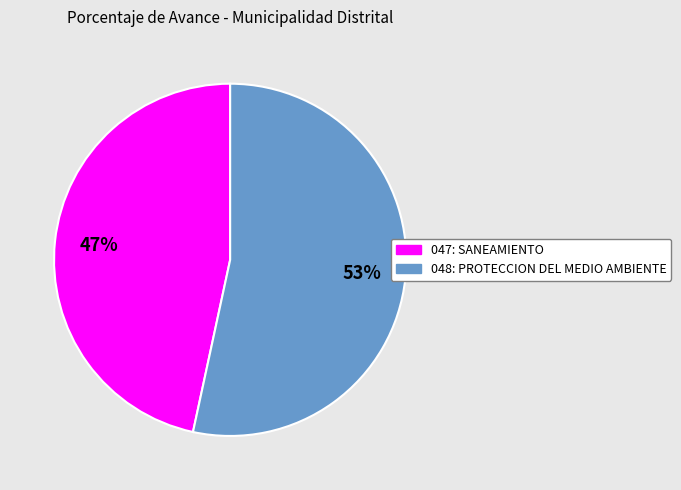

Approximately how many times larger is the value at 047: SANEAMIENTO compared to 048: PROTECCION DEL MEDIO AMBIENTE?

0.9